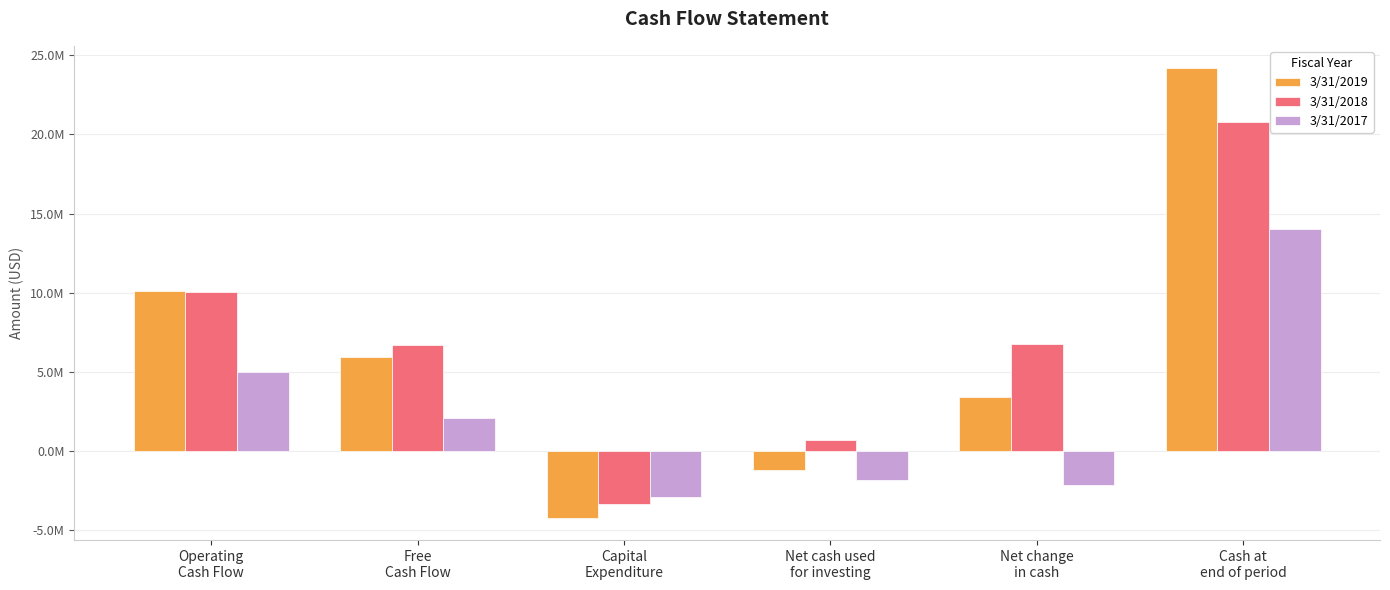

List the series in order of their peak value, highest first.

3/31/2019, 3/31/2018, 3/31/2017